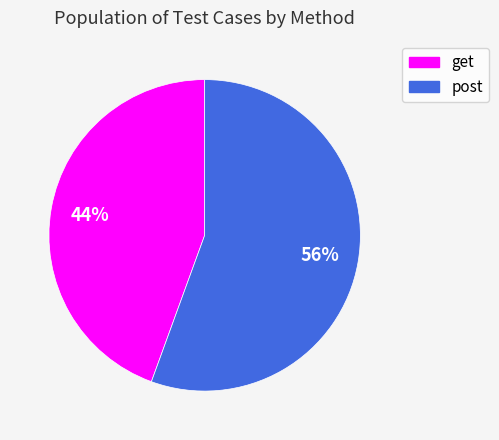

How many segments does this pie chart have?

2